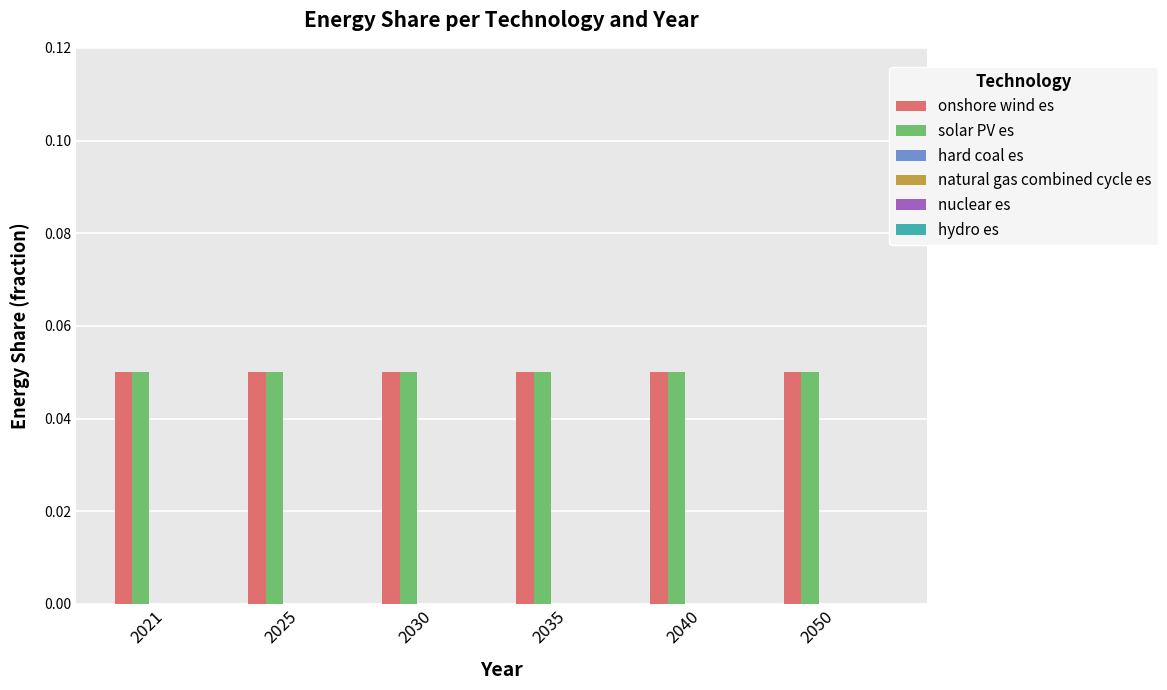

How many groups of bars are there?

6